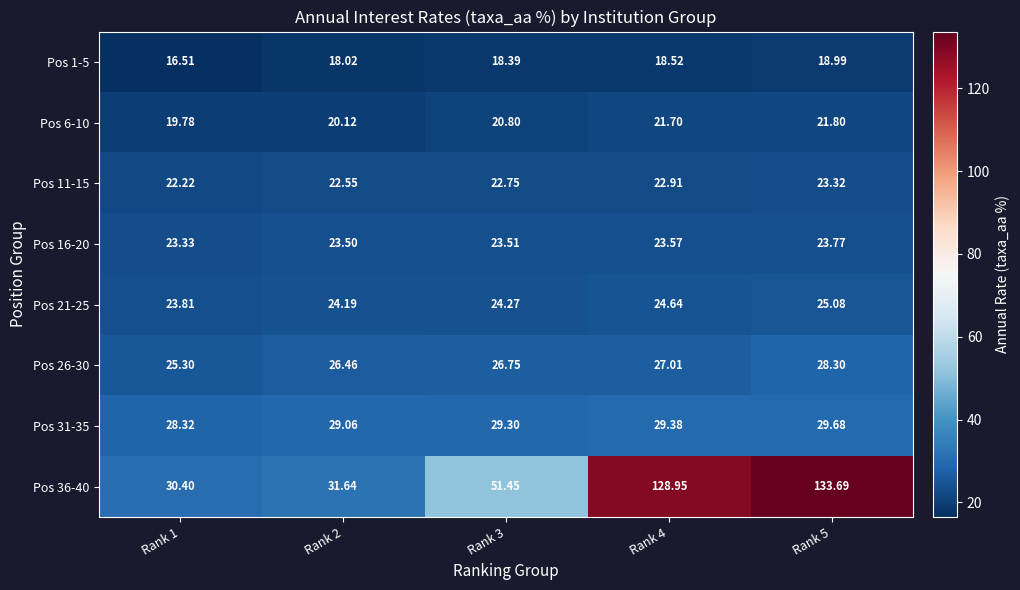

Which series has the largest total across all categories?

Pos 36-40